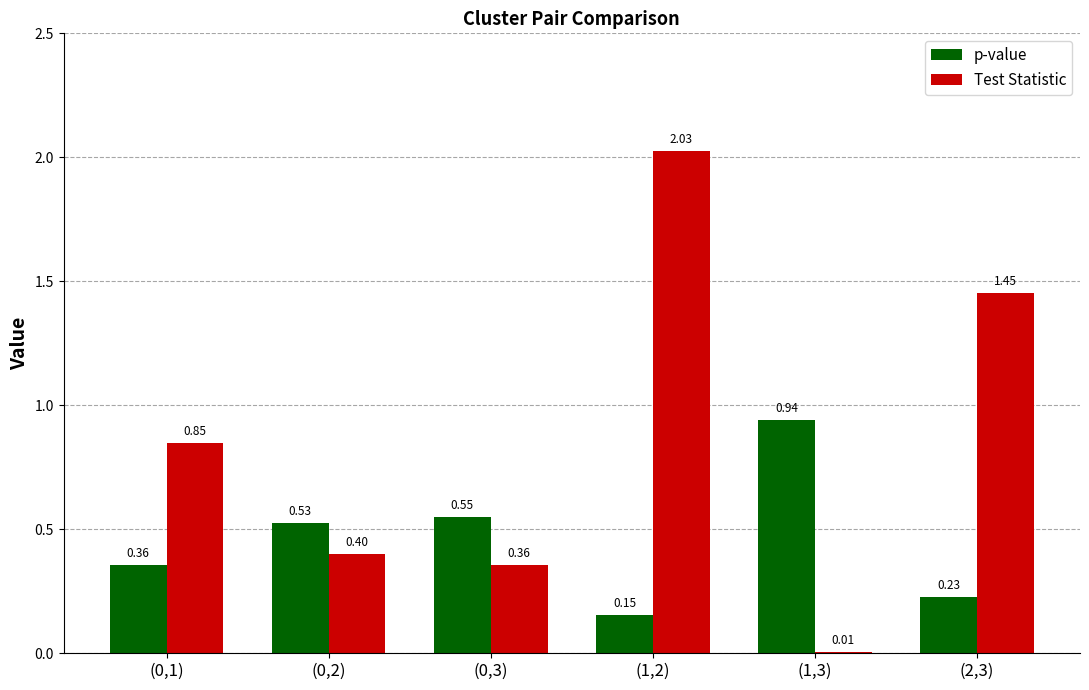

What is the sum of the Test Statistic values at (0,1) and (2,3)?

2.3